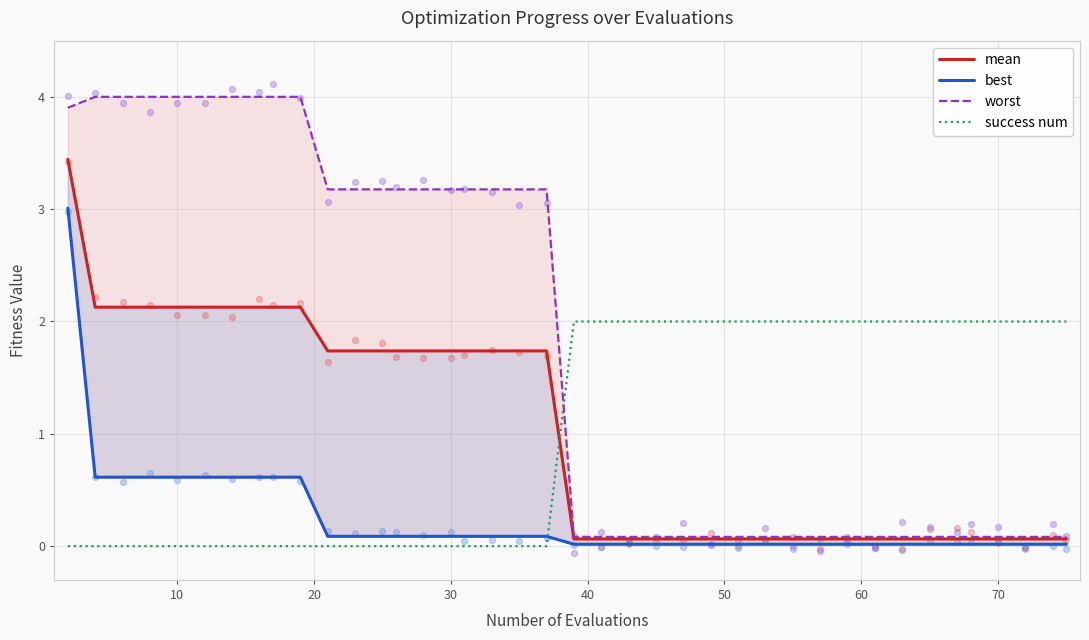

At how many categories does at least one series exceed 3?

20